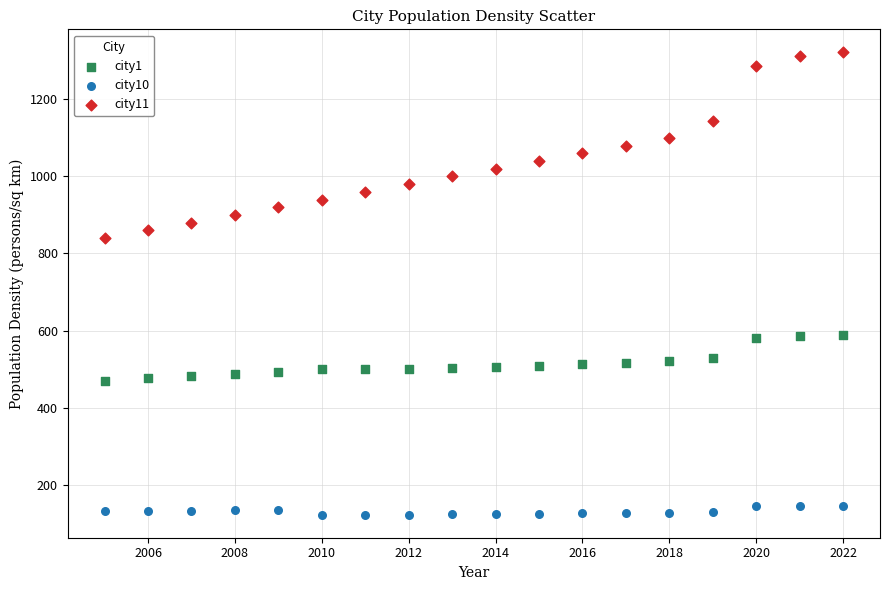

Across all series, what Y value is closest to 722?

840